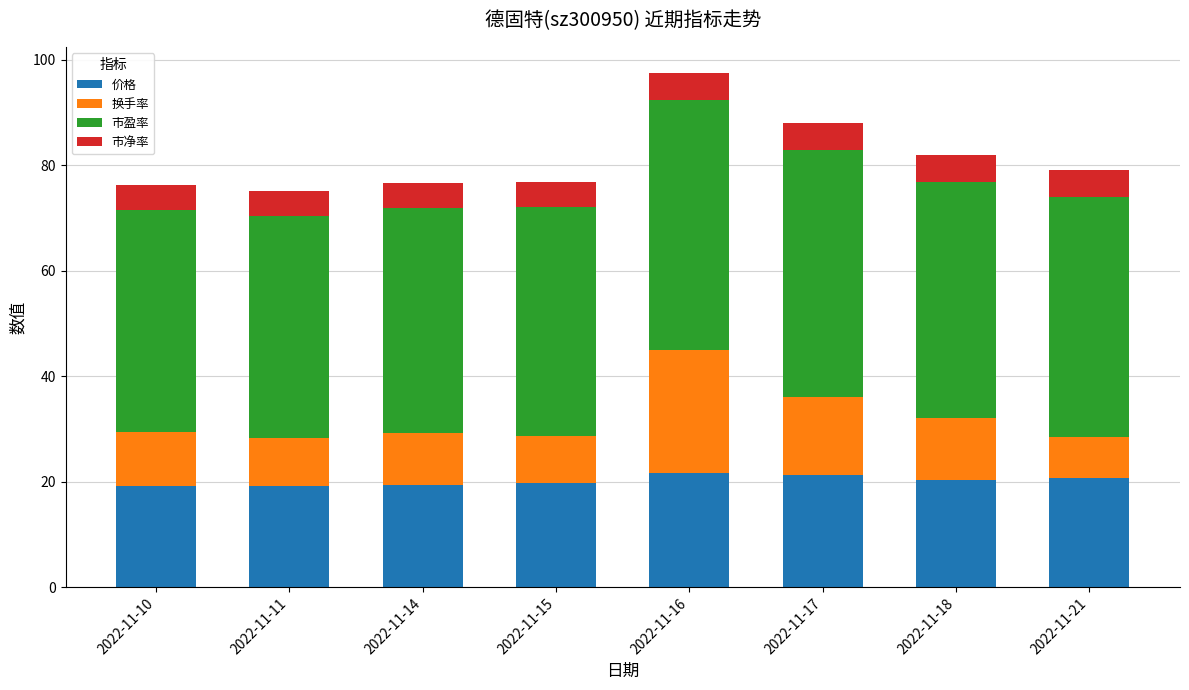

What is the average value of the 价格 series?

20.2